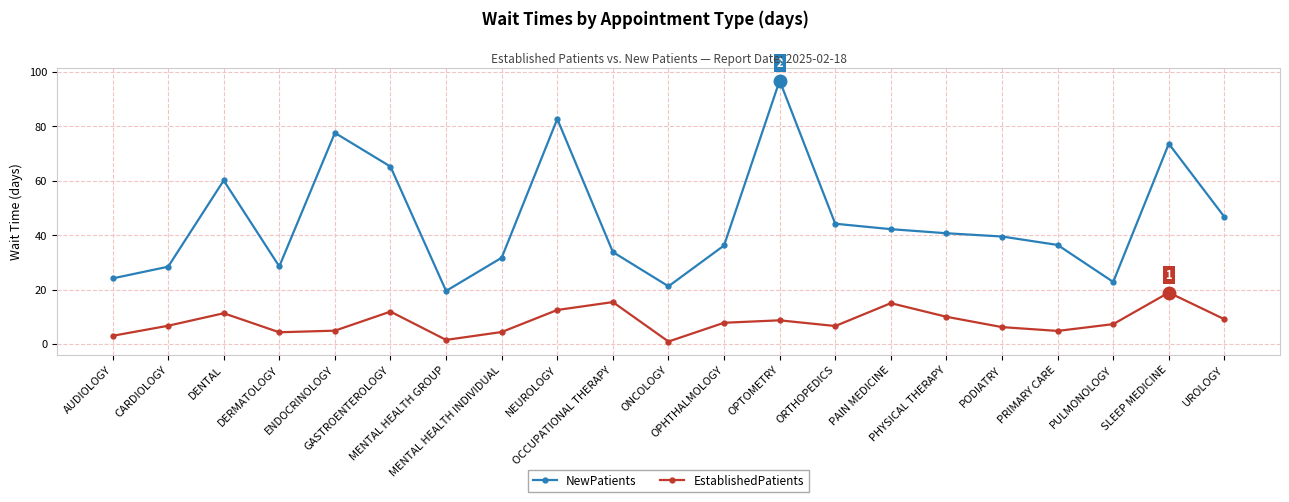

Rank the series by their maximum value, from highest to lowest.

NewPatients, EstablishedPatients